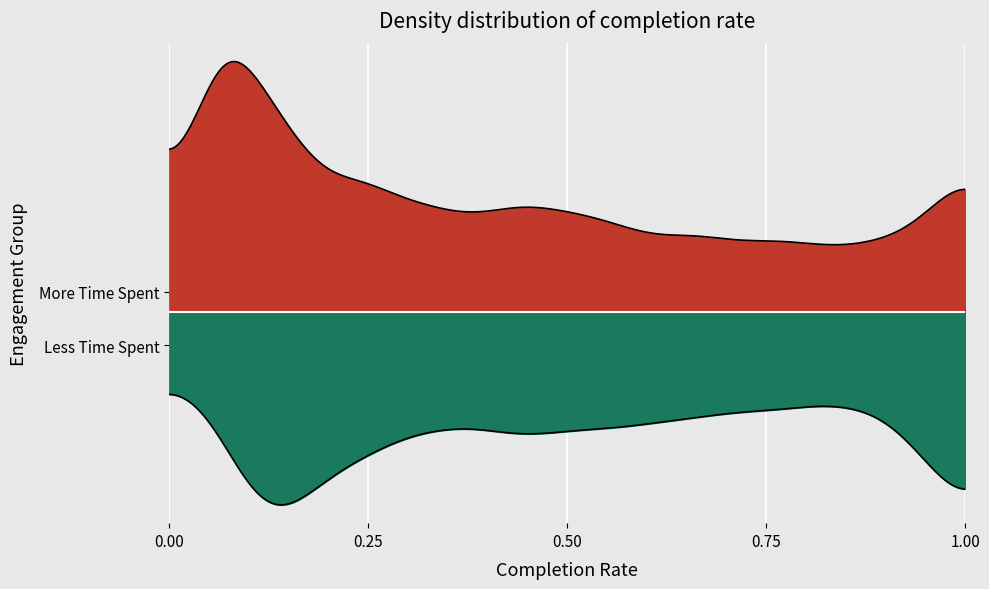

How many Base Min values are between 0 and 1?

5